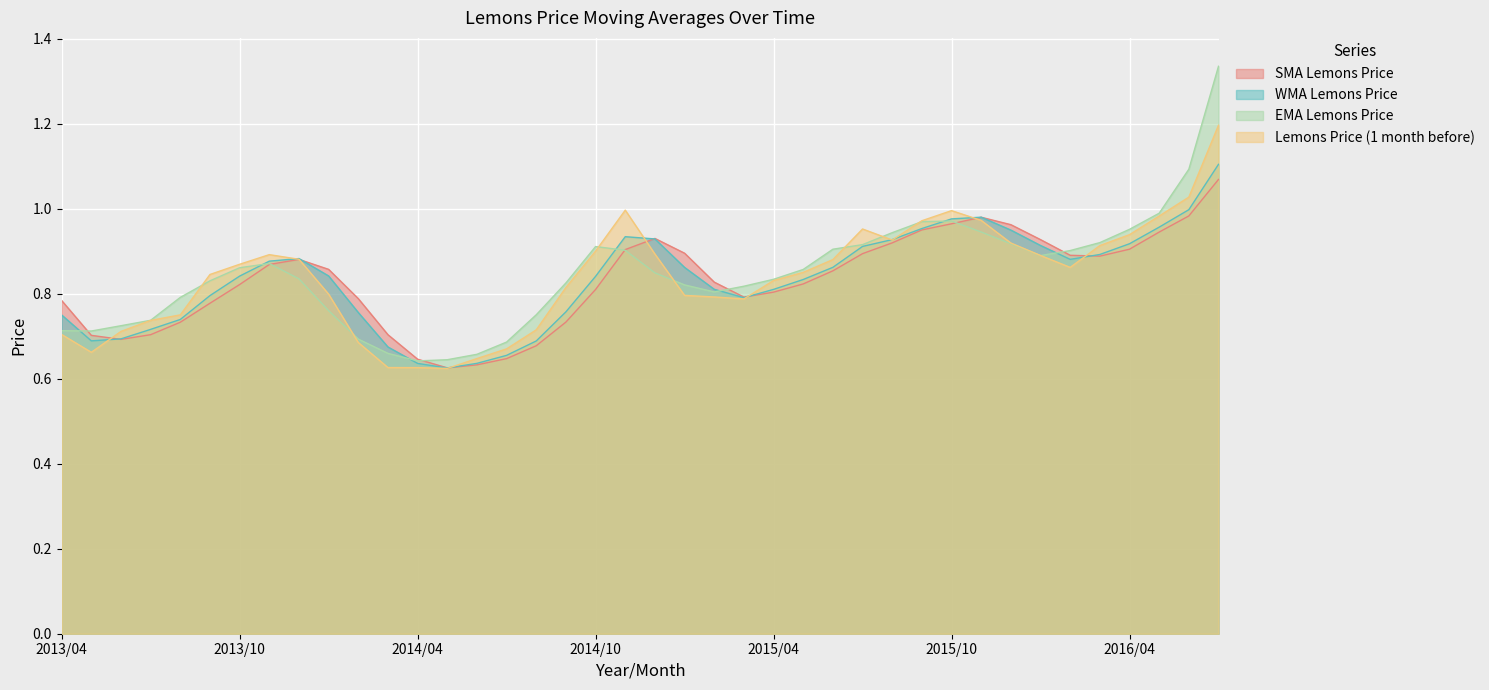

True or false: Lemons Price (1 month before) and SMA Lemons Price cross at least once.

True